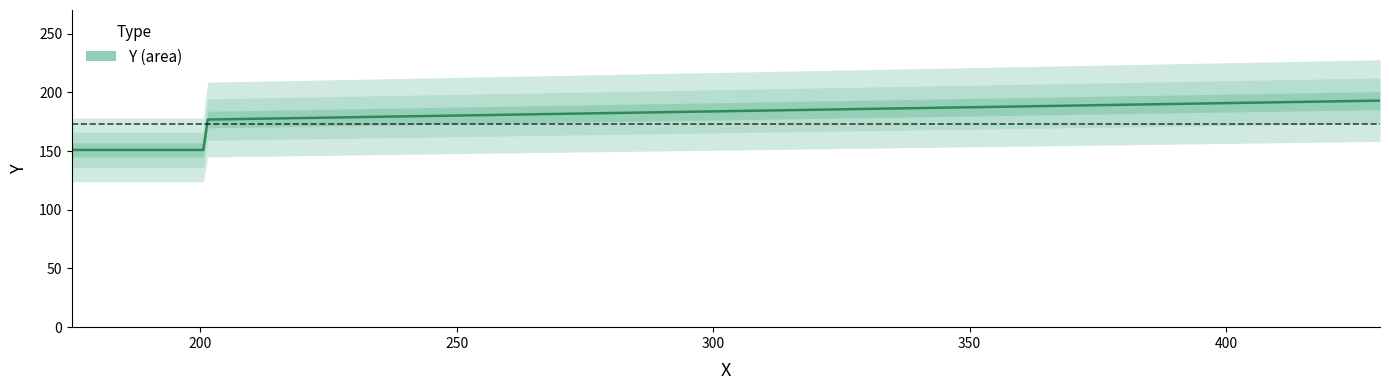

What is the smallest value displayed?

151